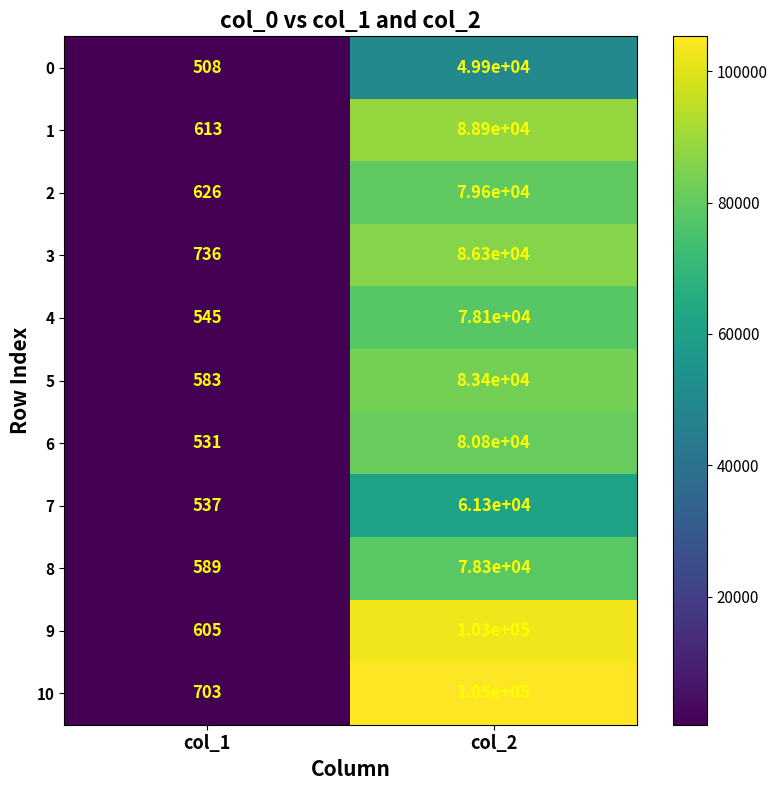

What is the approximate value of 10 at col_1, to the nearest 100?

700